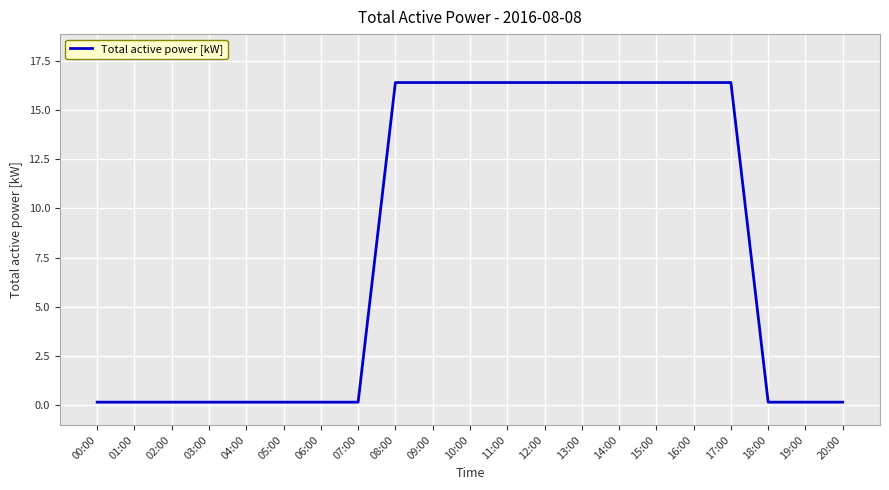

The chart shows a value of 0.2 at 18:00. True or false?

True